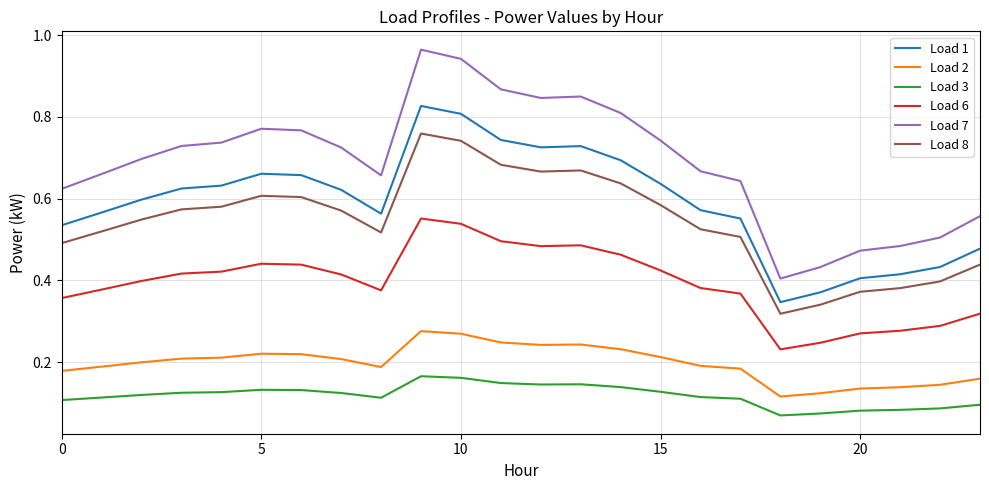

Which series has the widest spread of values?

Load 7